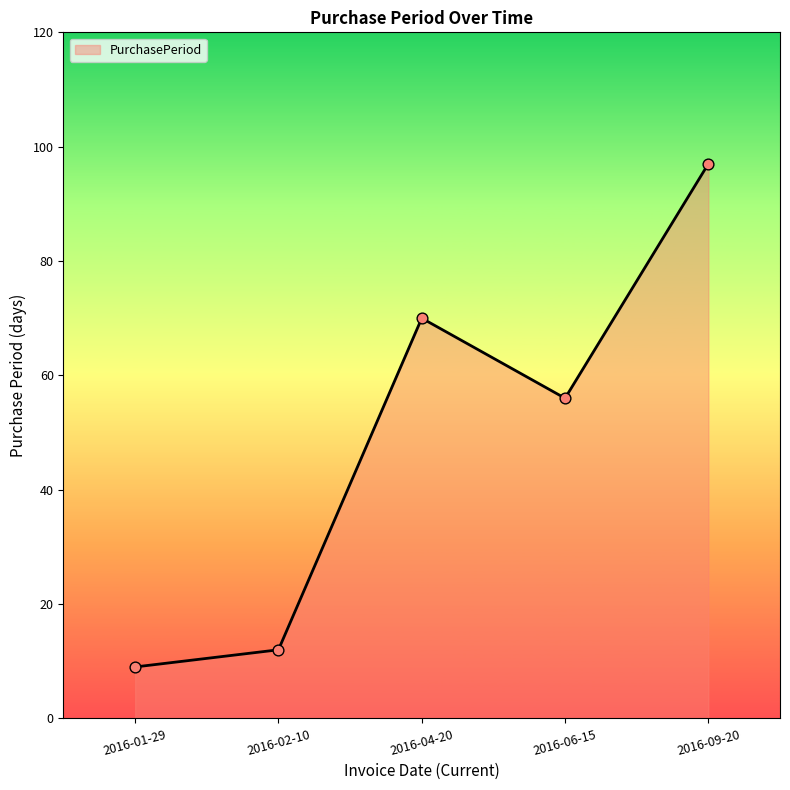

Which has a higher value, 2016-09-20 or 2016-02-10?

2016-09-20